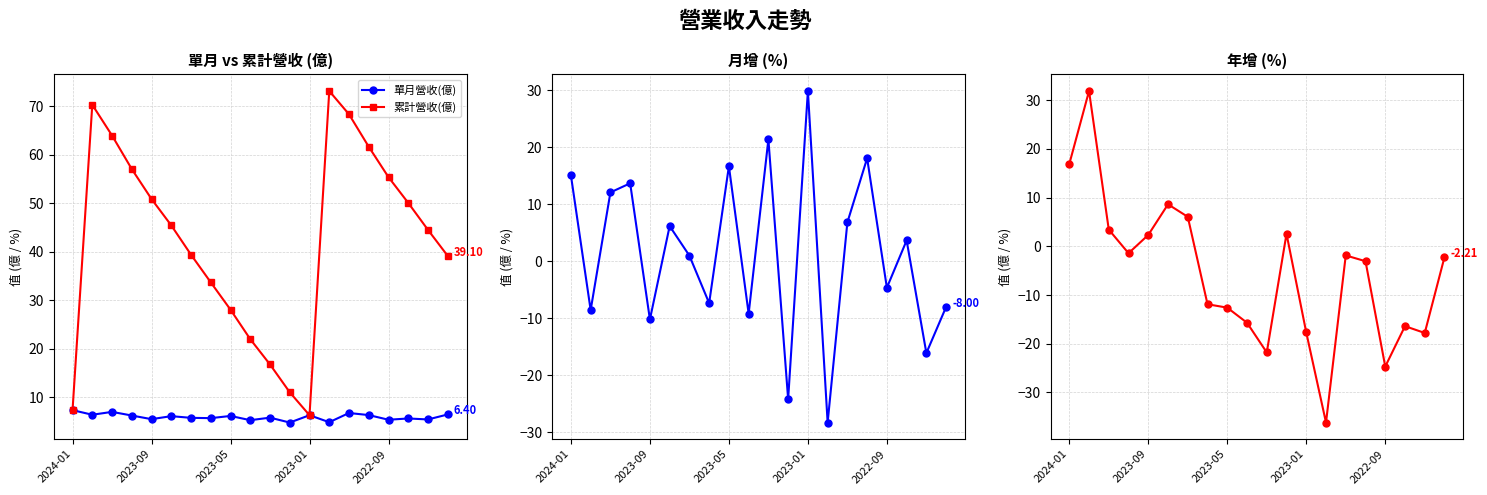

What is the label of the 20th point from the right?

2024-01